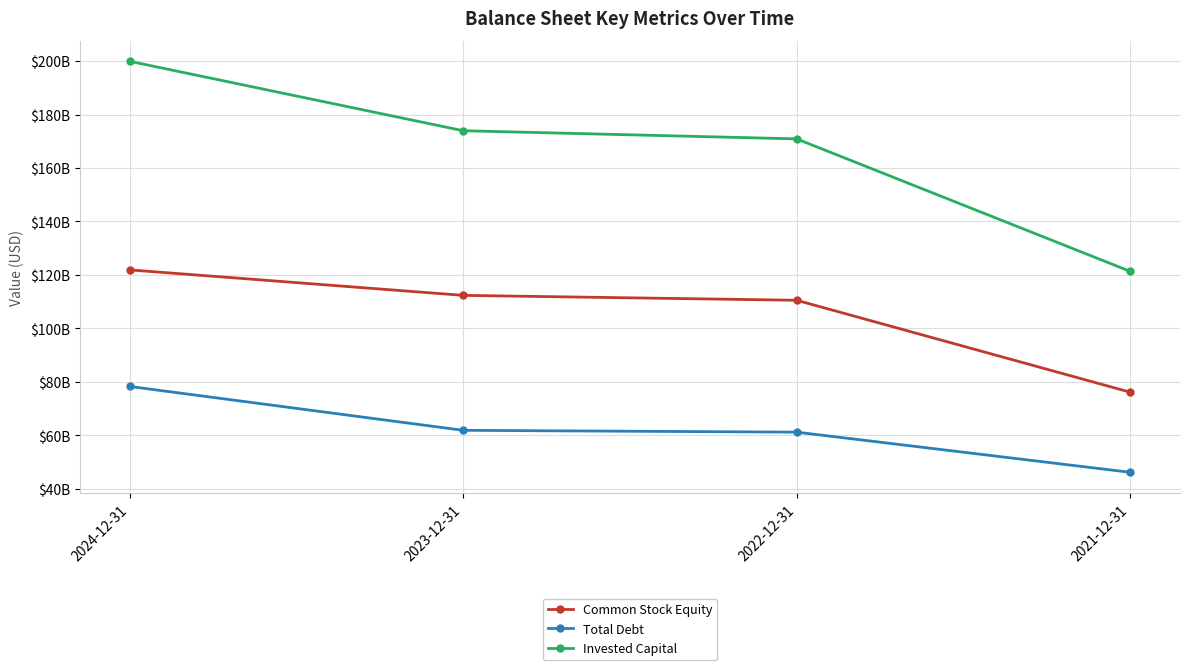

Reading right to left, what are all the values shown in this chart?

Common Stock Equity: 76121204000	110504796000	112333372000	121863225000
Total Debt: 46135464000	61149292000	61831153000	78235616000
Invested Capital: 121353184000	170900920000	173947778000	199916258000